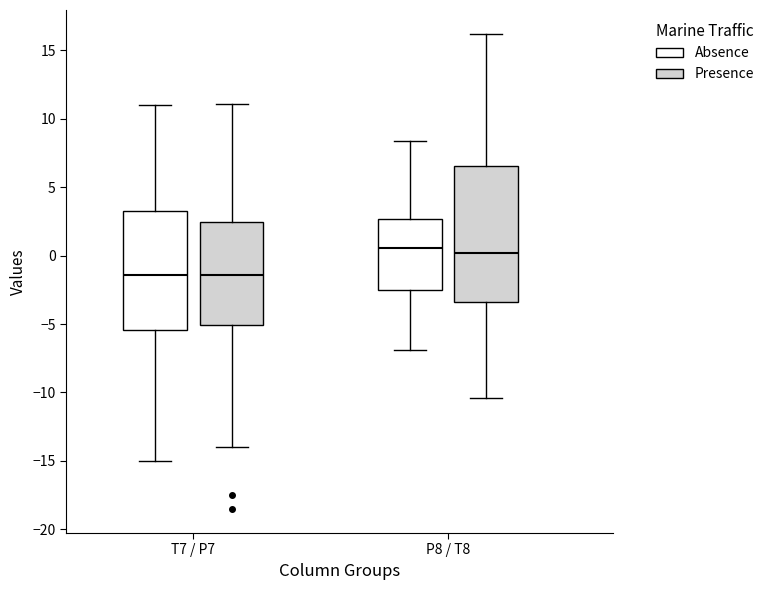

Reading left to right, transcribe this box plot: for each box, give where its median line is, the range the box spans, and where its two whiskers end, as read against the y-axis. The values are not printed on the chart, so give them approximately, as read against the axis.

T7 / P7 (Absence): median -1.5, box -5.5 to 3.5, whiskers -15.0 to 11.0
T7 / P7 (Presence): median -1.5, box -5.0 to 2.5, whiskers -14.0 to 11.0
P8 / T8 (Absence): median 0.5, box -2.5 to 2.5, whiskers -7.0 to 8.5
P8 / T8 (Presence): median 0.0, box -3.5 to 6.5, whiskers -10.5 to 16.0